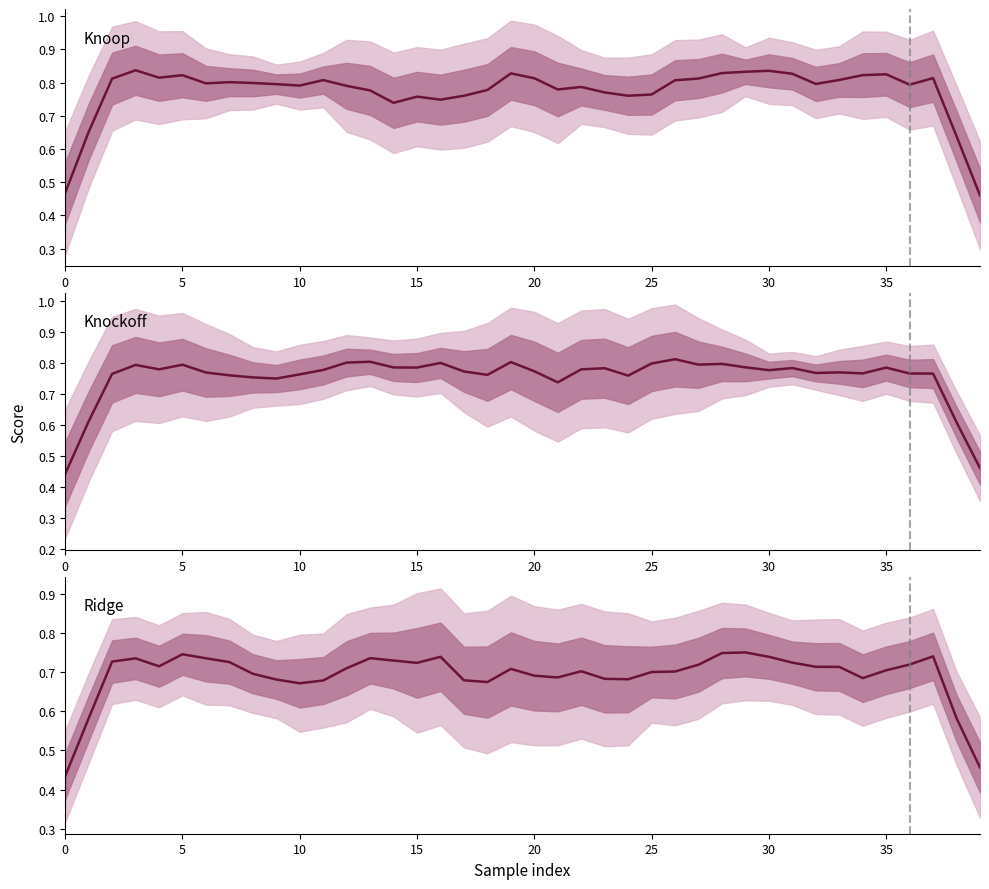

What are all the series names shown in the legend?

Knoop, Knockoff, Ridge